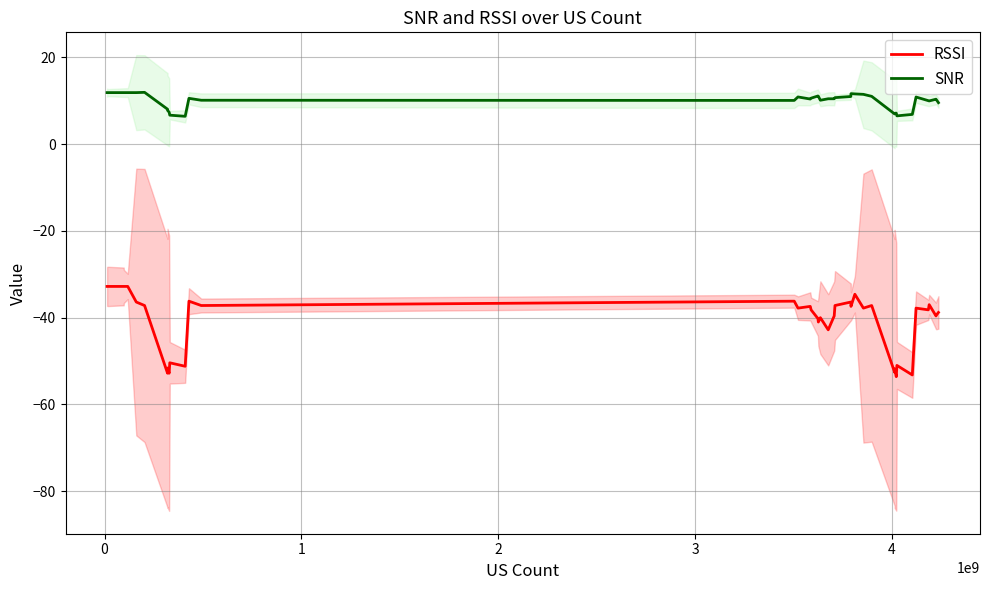

True or false: RSSI has a value of -53.5 at 5.

False